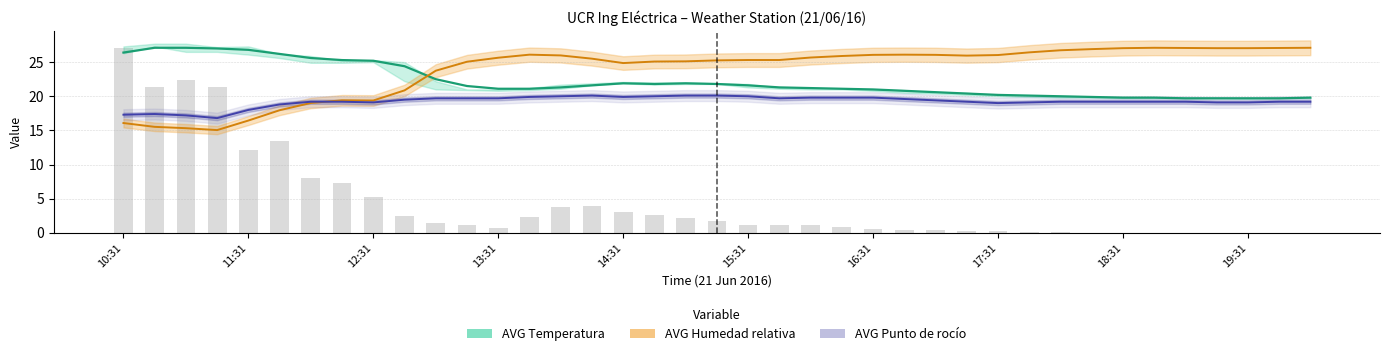

Does the chart contain stacked bars?

No